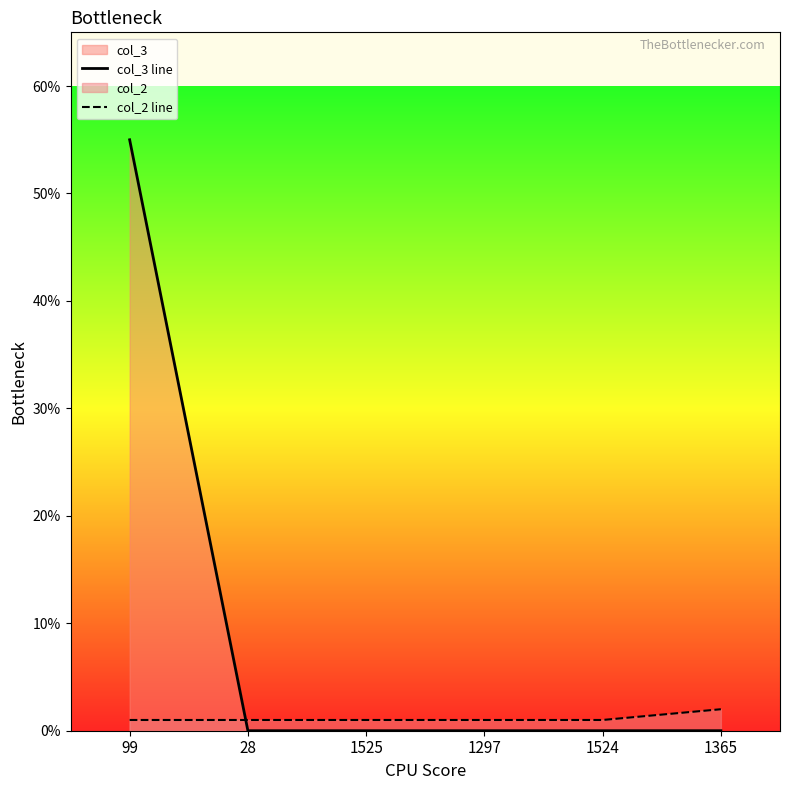

What is the label of the 4th point from the left?

1297